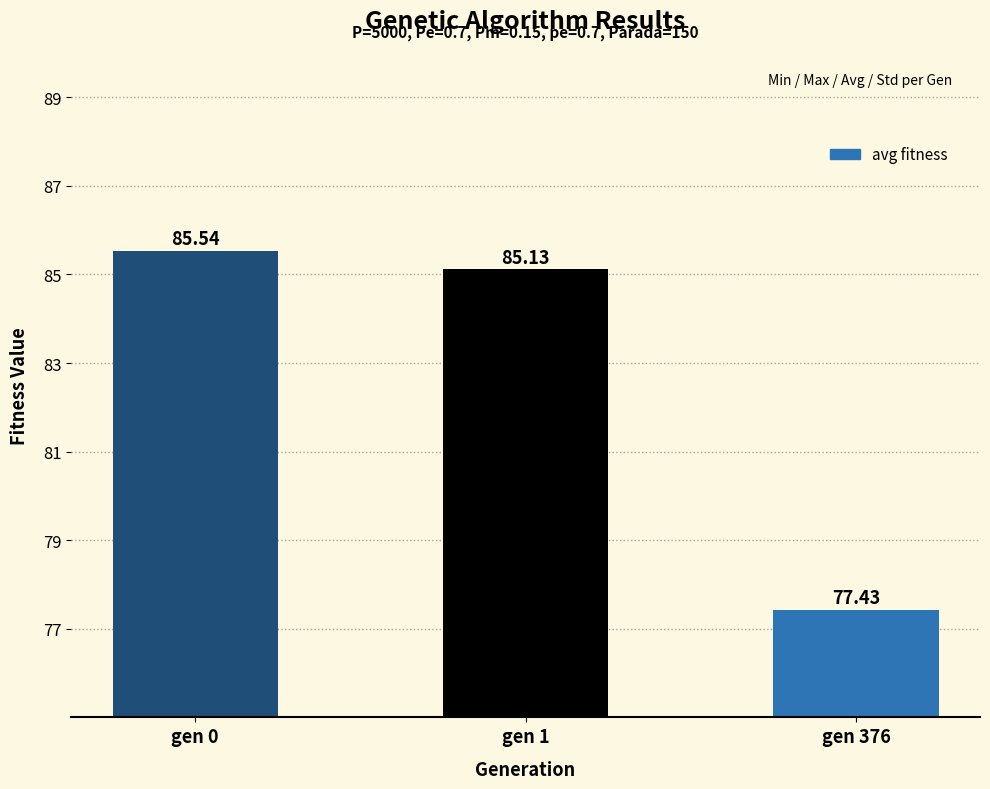

What is the value of the 2nd bar from the left?

85.1